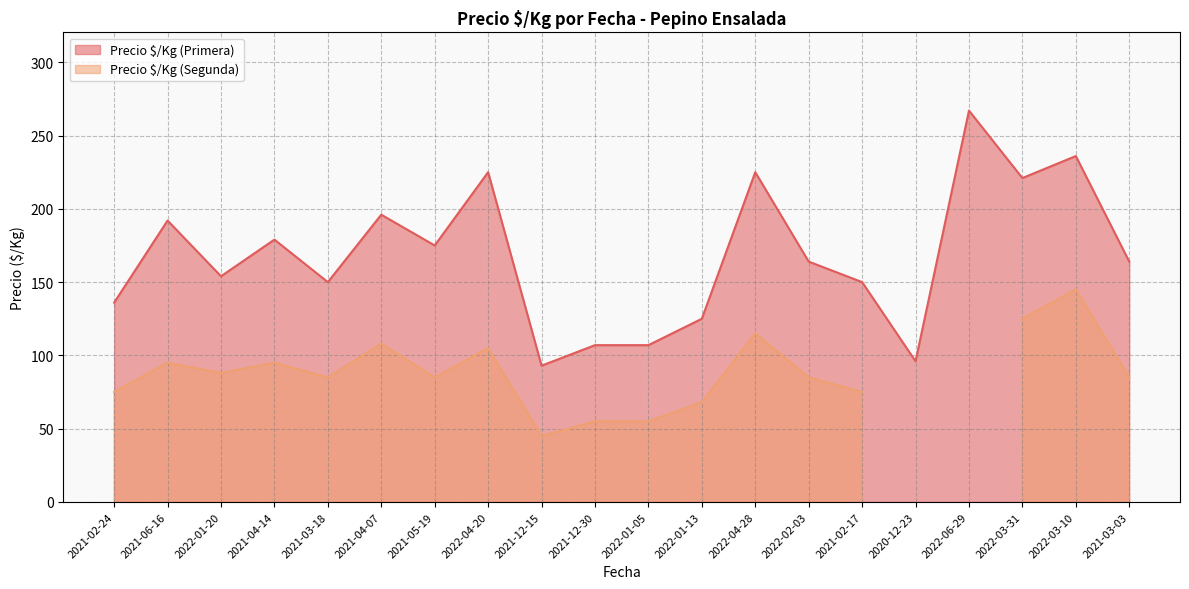

What is the change in value from 2022-01-20 to 2022-01-13?

-29